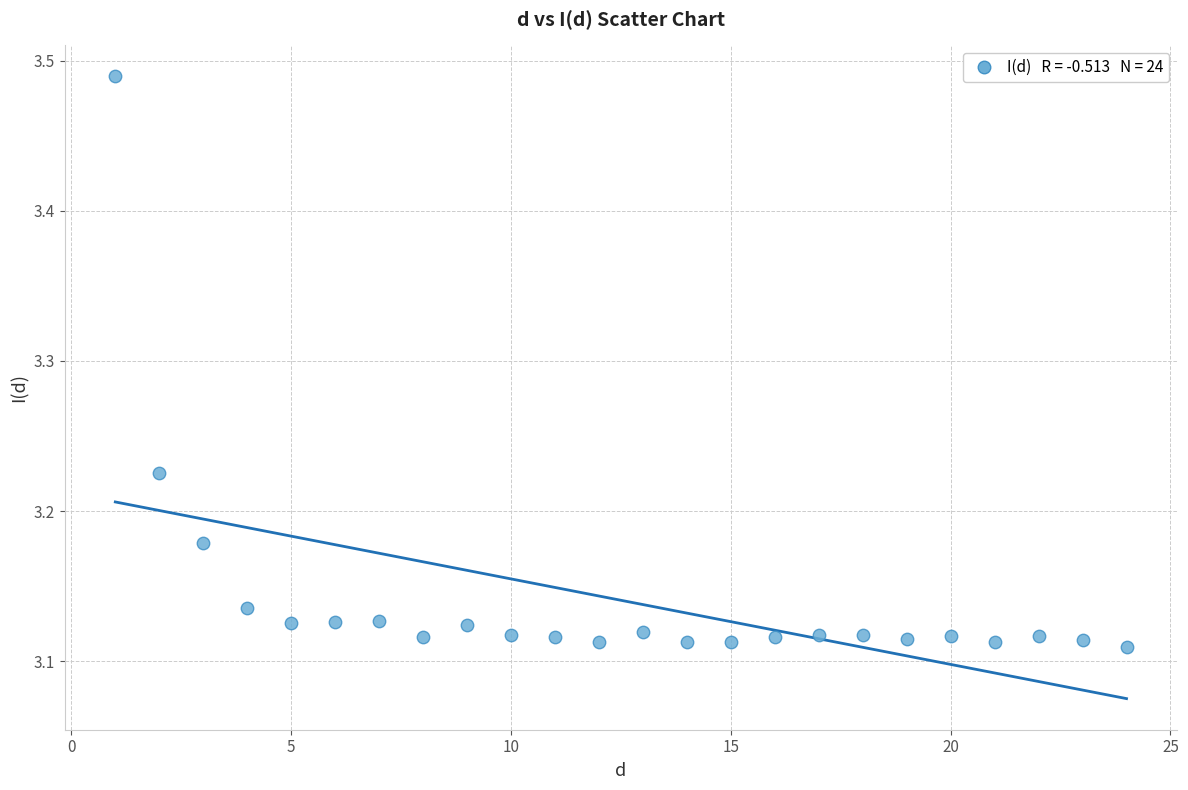

What is the range of X values (max minus min)?

23.0